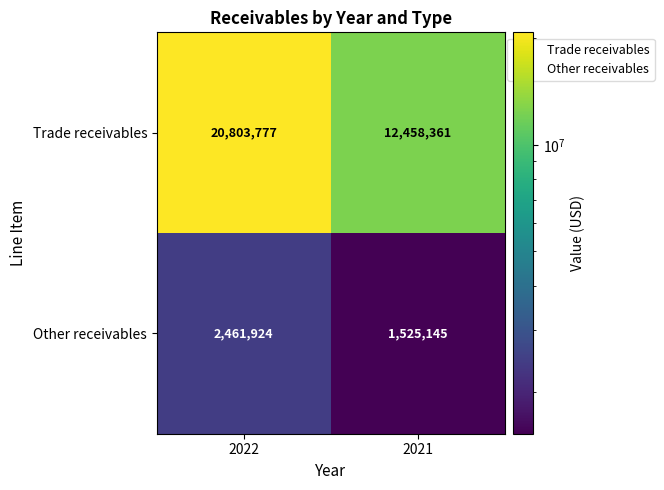

What is the average value of the Trade receivables series?

16631069